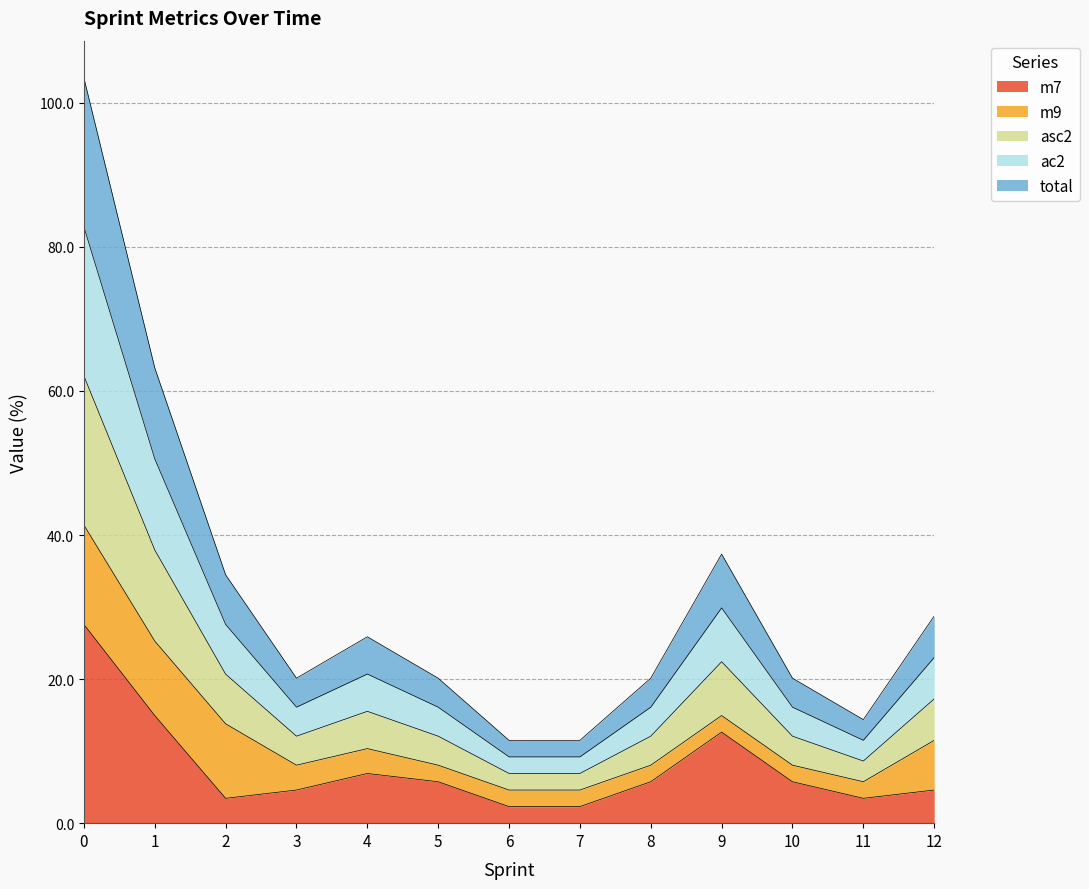

Does the chart display data point markers on the line(s)?

No